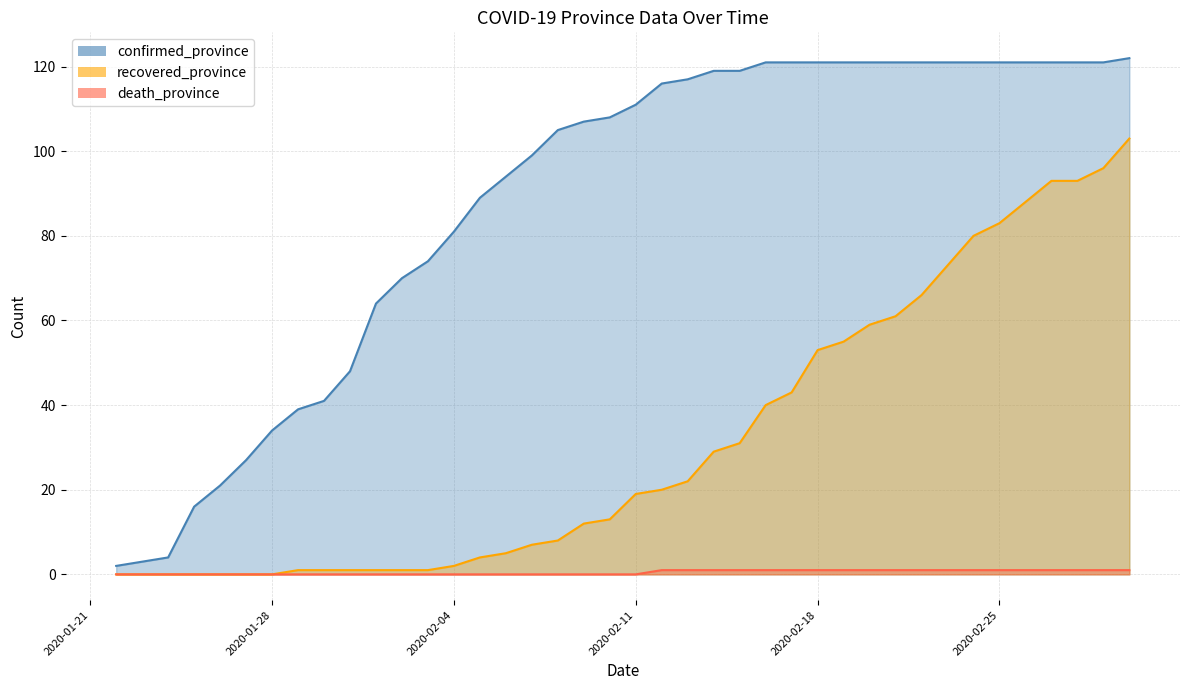

True or false: death_province has more than 0 interior local peaks.

False